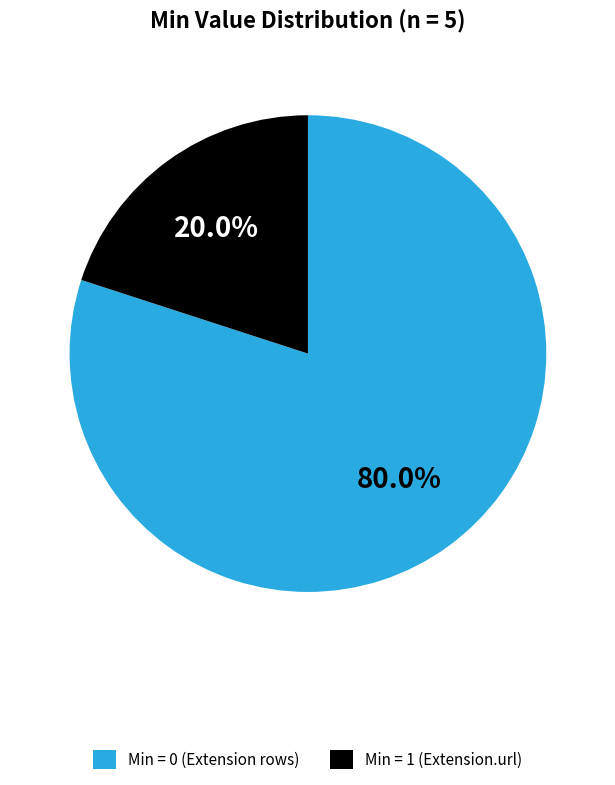

Count the number of slices in the pie.

2